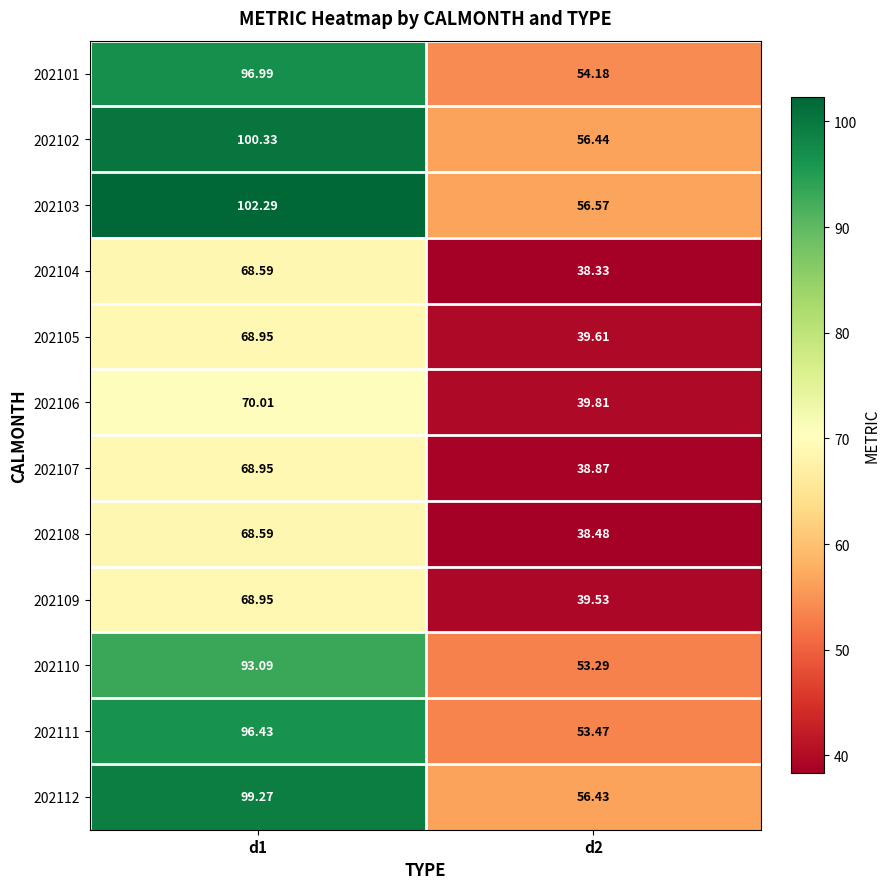

Reading left to right, list all the values displayed in this chart.

202101: d1=97.0	d2=54.2
202102: d1=100.3	d2=56.4
202103: d1=102.3	d2=56.6
202104: d1=68.6	d2=38.3
202105: d1=69.0	d2=39.6
202106: d1=70.0	d2=39.8
202107: d1=69.0	d2=38.9
202108: d1=68.6	d2=38.5
202109: d1=69.0	d2=39.5
202110: d1=93.1	d2=53.3
202111: d1=96.4	d2=53.5
202112: d1=99.3	d2=56.4